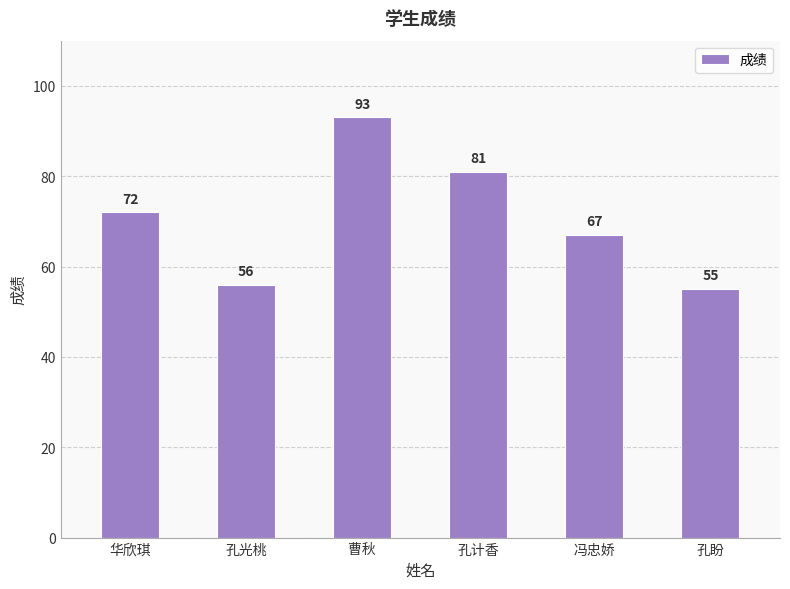

Rank the categories by value from highest to lowest.

曹秋, 孔计香, 华欣琪, 冯忠娇, 孔光桃, 孔盼